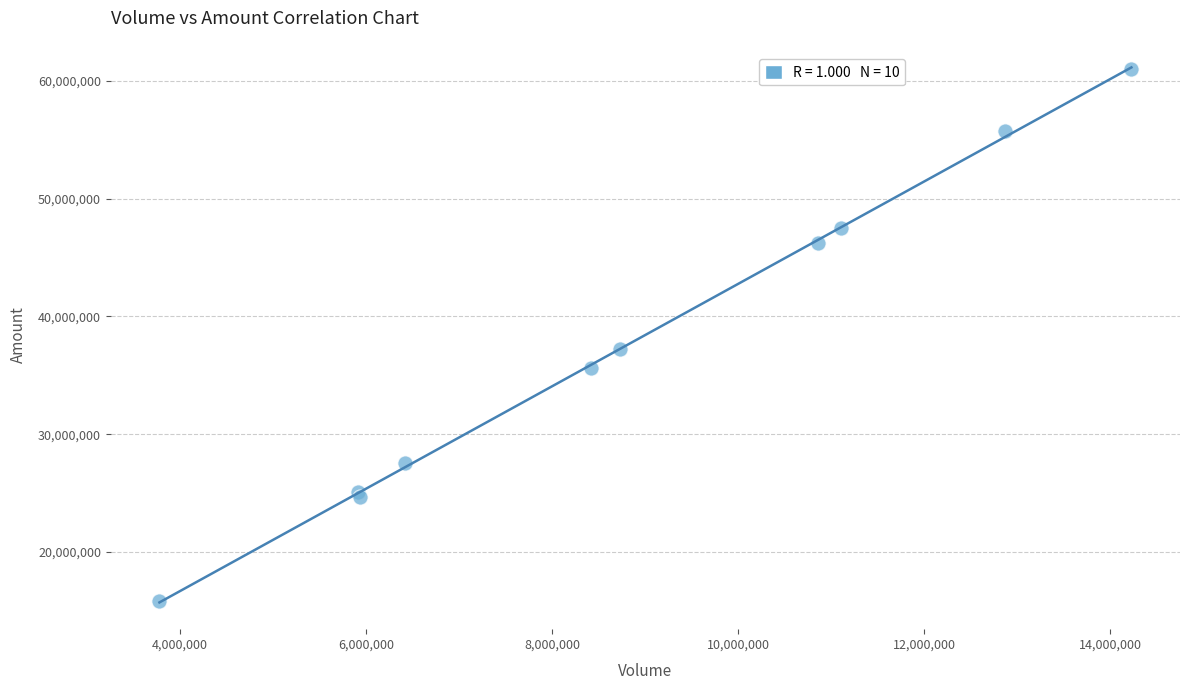

What Y value in the scatter plot is closest to 38406923?

37253199